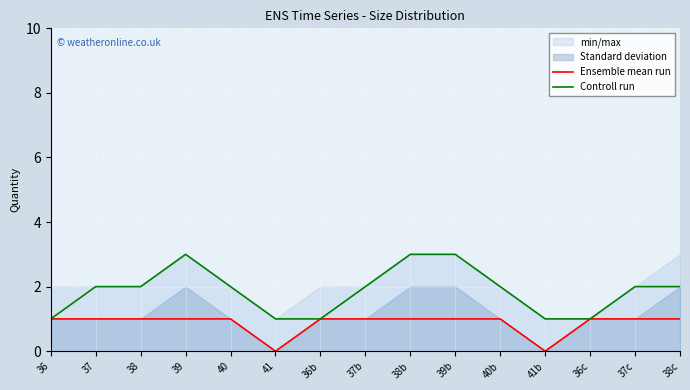

True or false: Ensemble mean run and Controll run intersect in this chart.

False